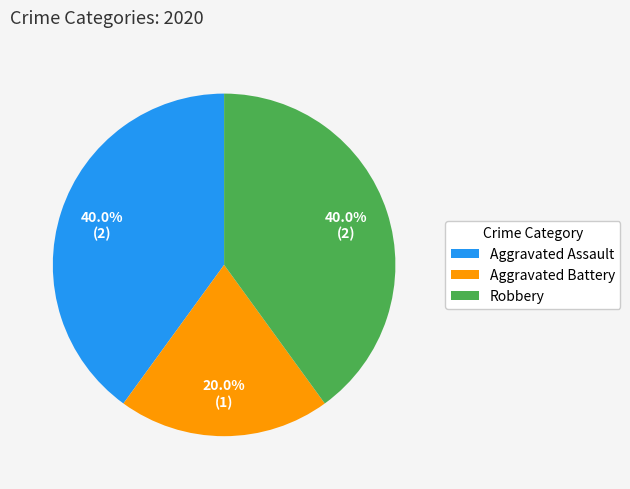

What percentage is NOT represented by Robbery?

60.0%